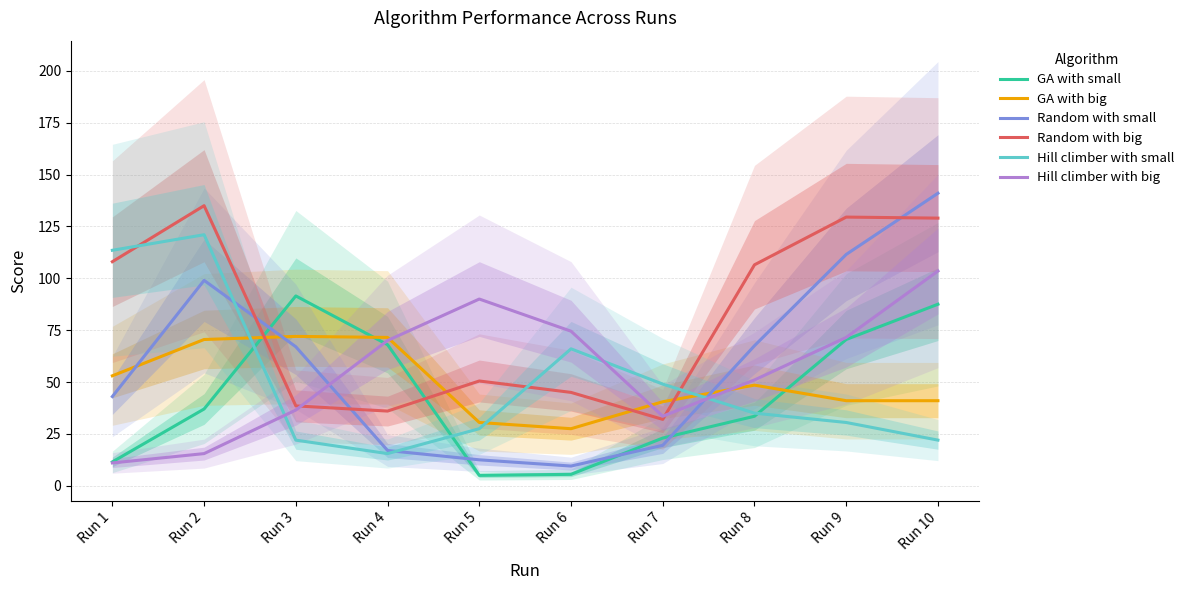

Where is the first local minimum for Random with big?

Run 4